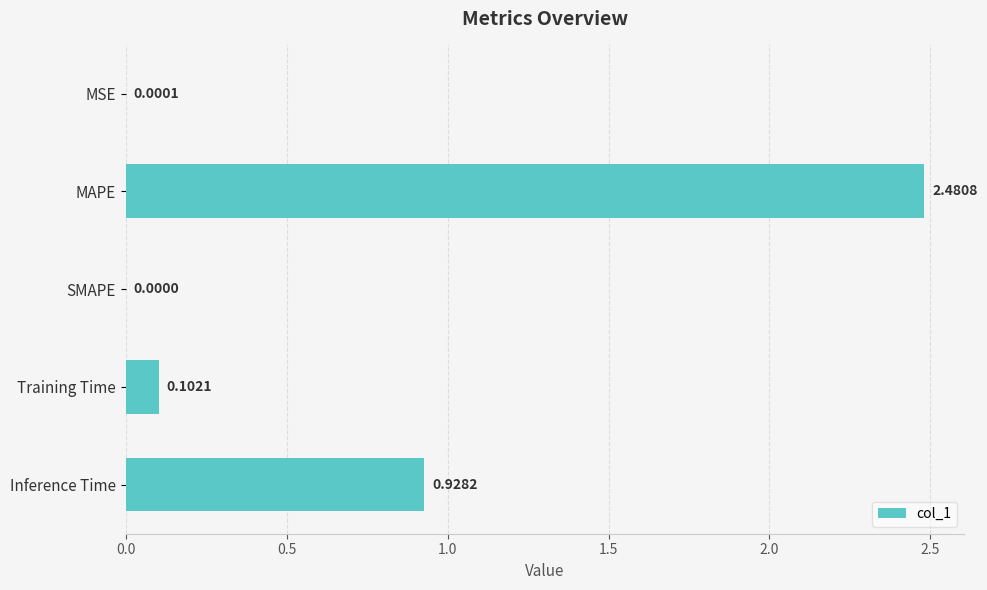

At which label is the value closest to 1?

Inference Time